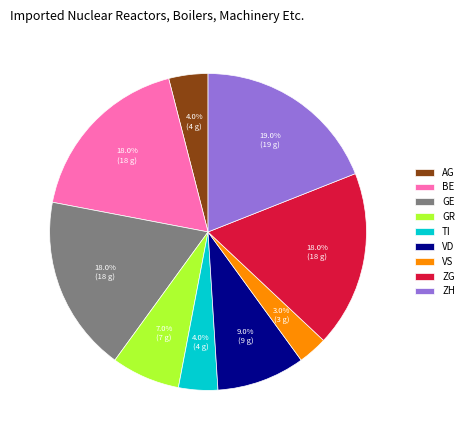

Which category has the biggest portion of the pie?

ZH